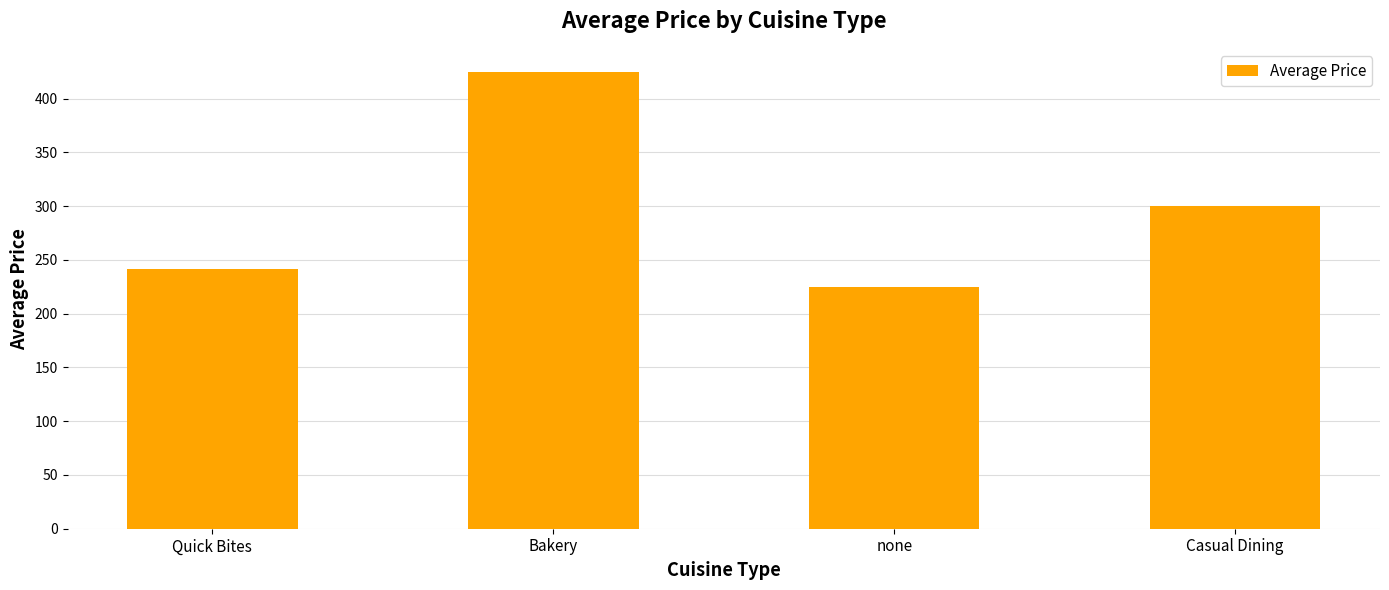

Reading right to left, what are all the values shown in this chart?

300.0	225.0	425.0	241.7